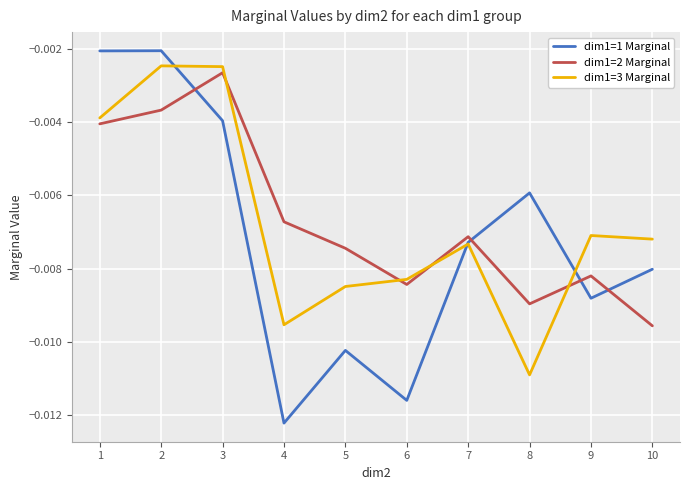

Is the value of dim1=3 Marginal at 7 greater than the value of dim1=1 Marginal at 9?

Yes